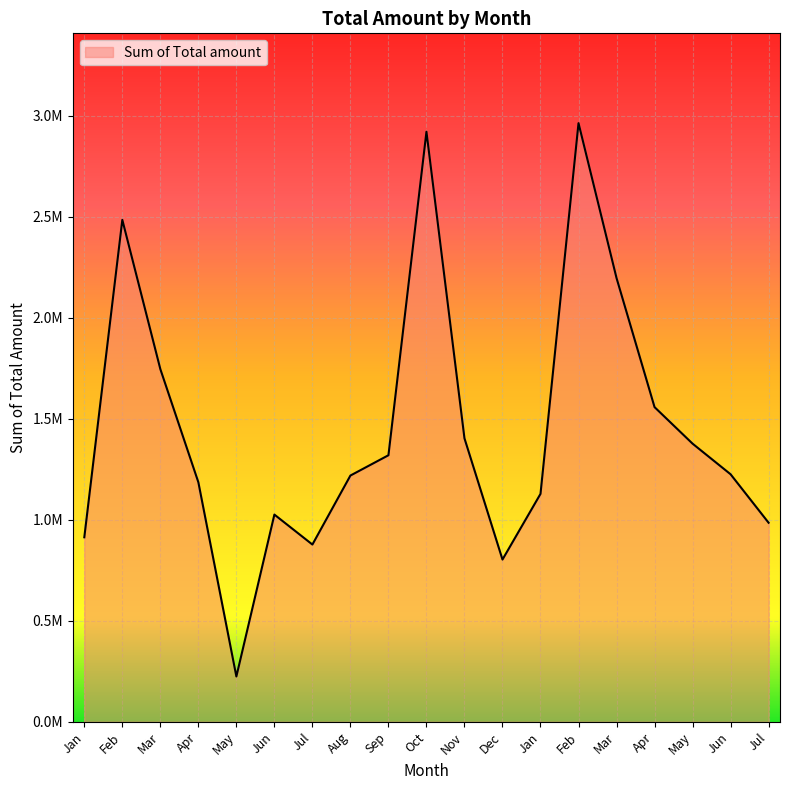

What is the greatest value displayed?

2964081.1